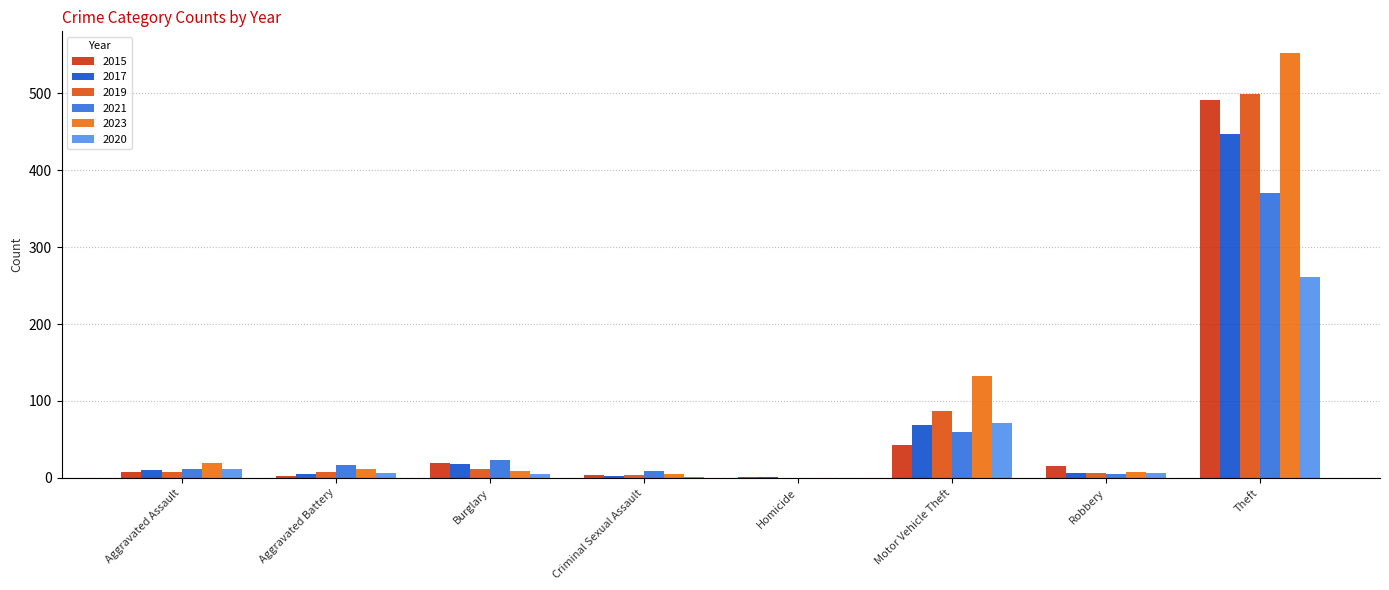

At which category is the sum across all series the highest?

Theft